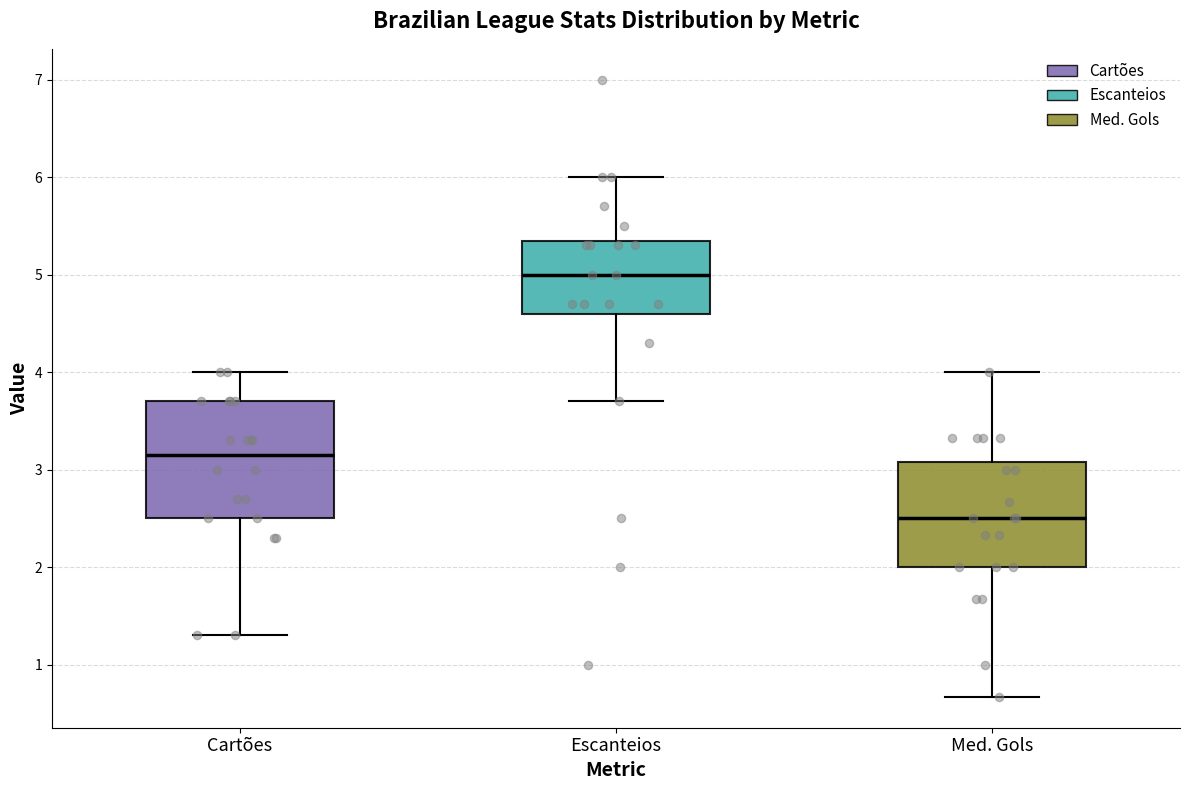

Reading left to right, transcribe this box plot: for each box, give where its median line is, the range the box spans, and where its two whiskers end, as read against the y-axis. The values are not printed on the chart, so give them approximately, as read against the axis.

Cartões: median 3.2, box 2.5 to 3.7, whiskers 1.3 to 4.0
Escanteios: median 5.0, box 4.6 to 5.4, whiskers 3.7 to 6.0
Med. Gols: median 2.5, box 2.0 to 3.1, whiskers 0.7 to 4.0